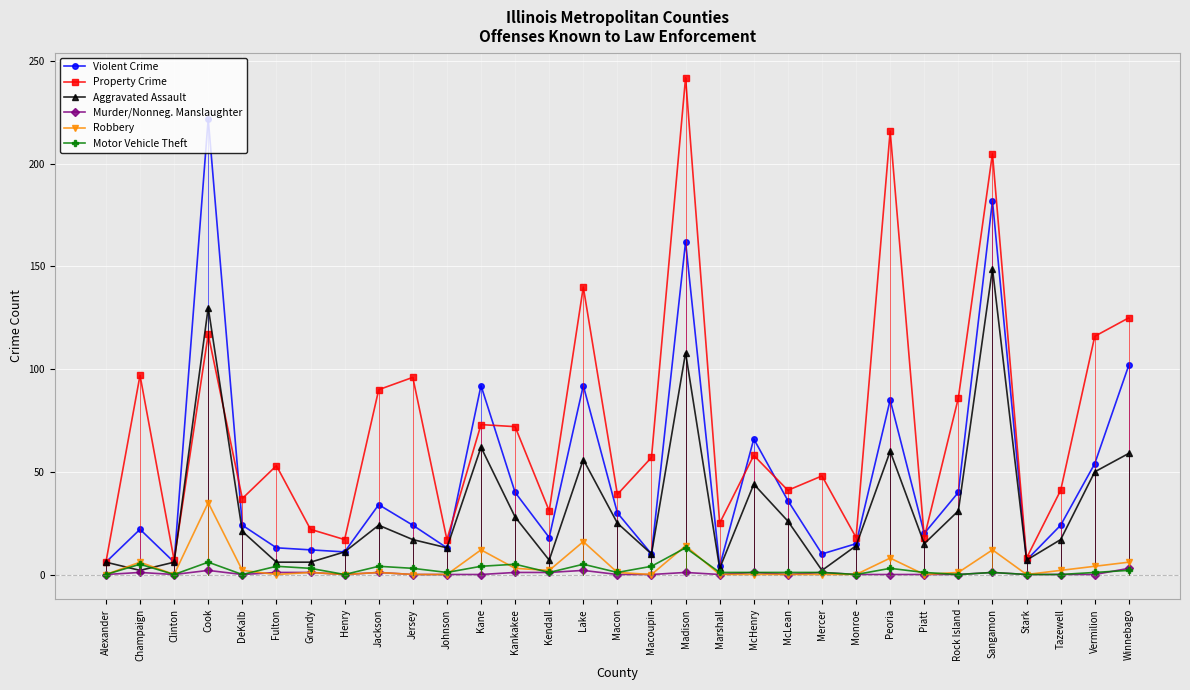

What is the difference between the maximum and second lowest values in the Murder/Nonneg. Manslaughter series?

3